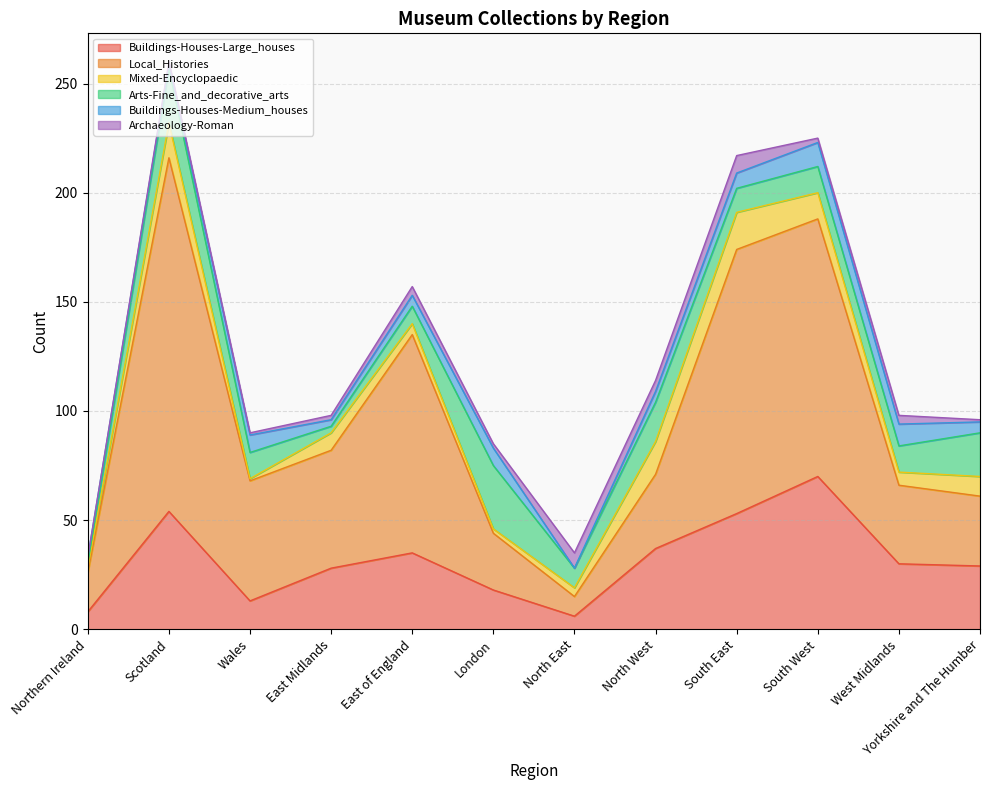

What are all the series names shown in the legend?

Buildings-Houses-Large_houses, Local_Histories, Mixed-Encyclopaedic, Arts-Fine_and_decorative_arts, Buildings-Houses-Medium_houses, Archaeology-Roman